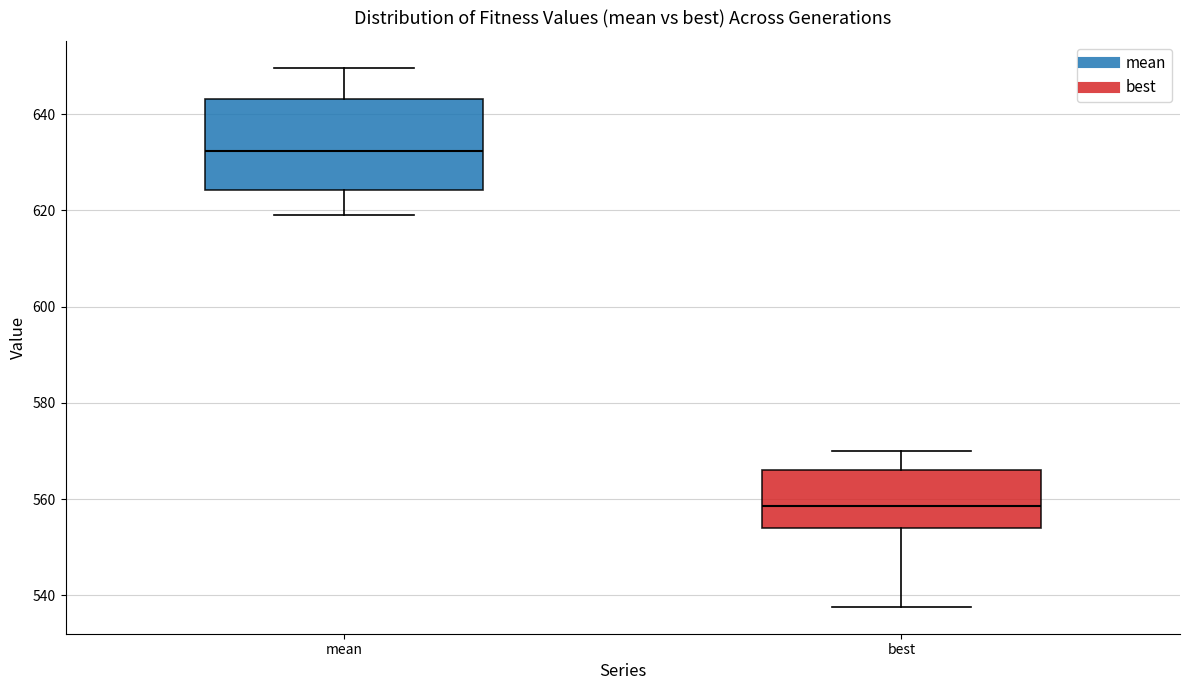

Reading left to right, transcribe this box plot: for each box, give where its median line is, the range the box spans, and where its two whiskers end, as read against the y-axis. The values are not printed on the chart, so give them approximately, as read against the axis.

mean: median 632, box 624 to 644, whiskers 620 to 650
best: median 558, box 554 to 566, whiskers 538 to 570